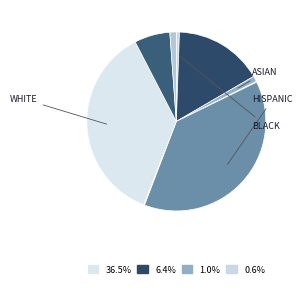

Is there any slice that represents more than half of the pie?

No